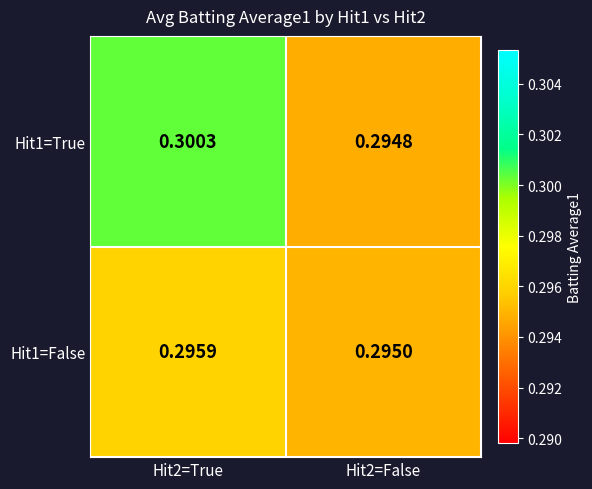

What is the total value across all series at Hit2=False?

0.6